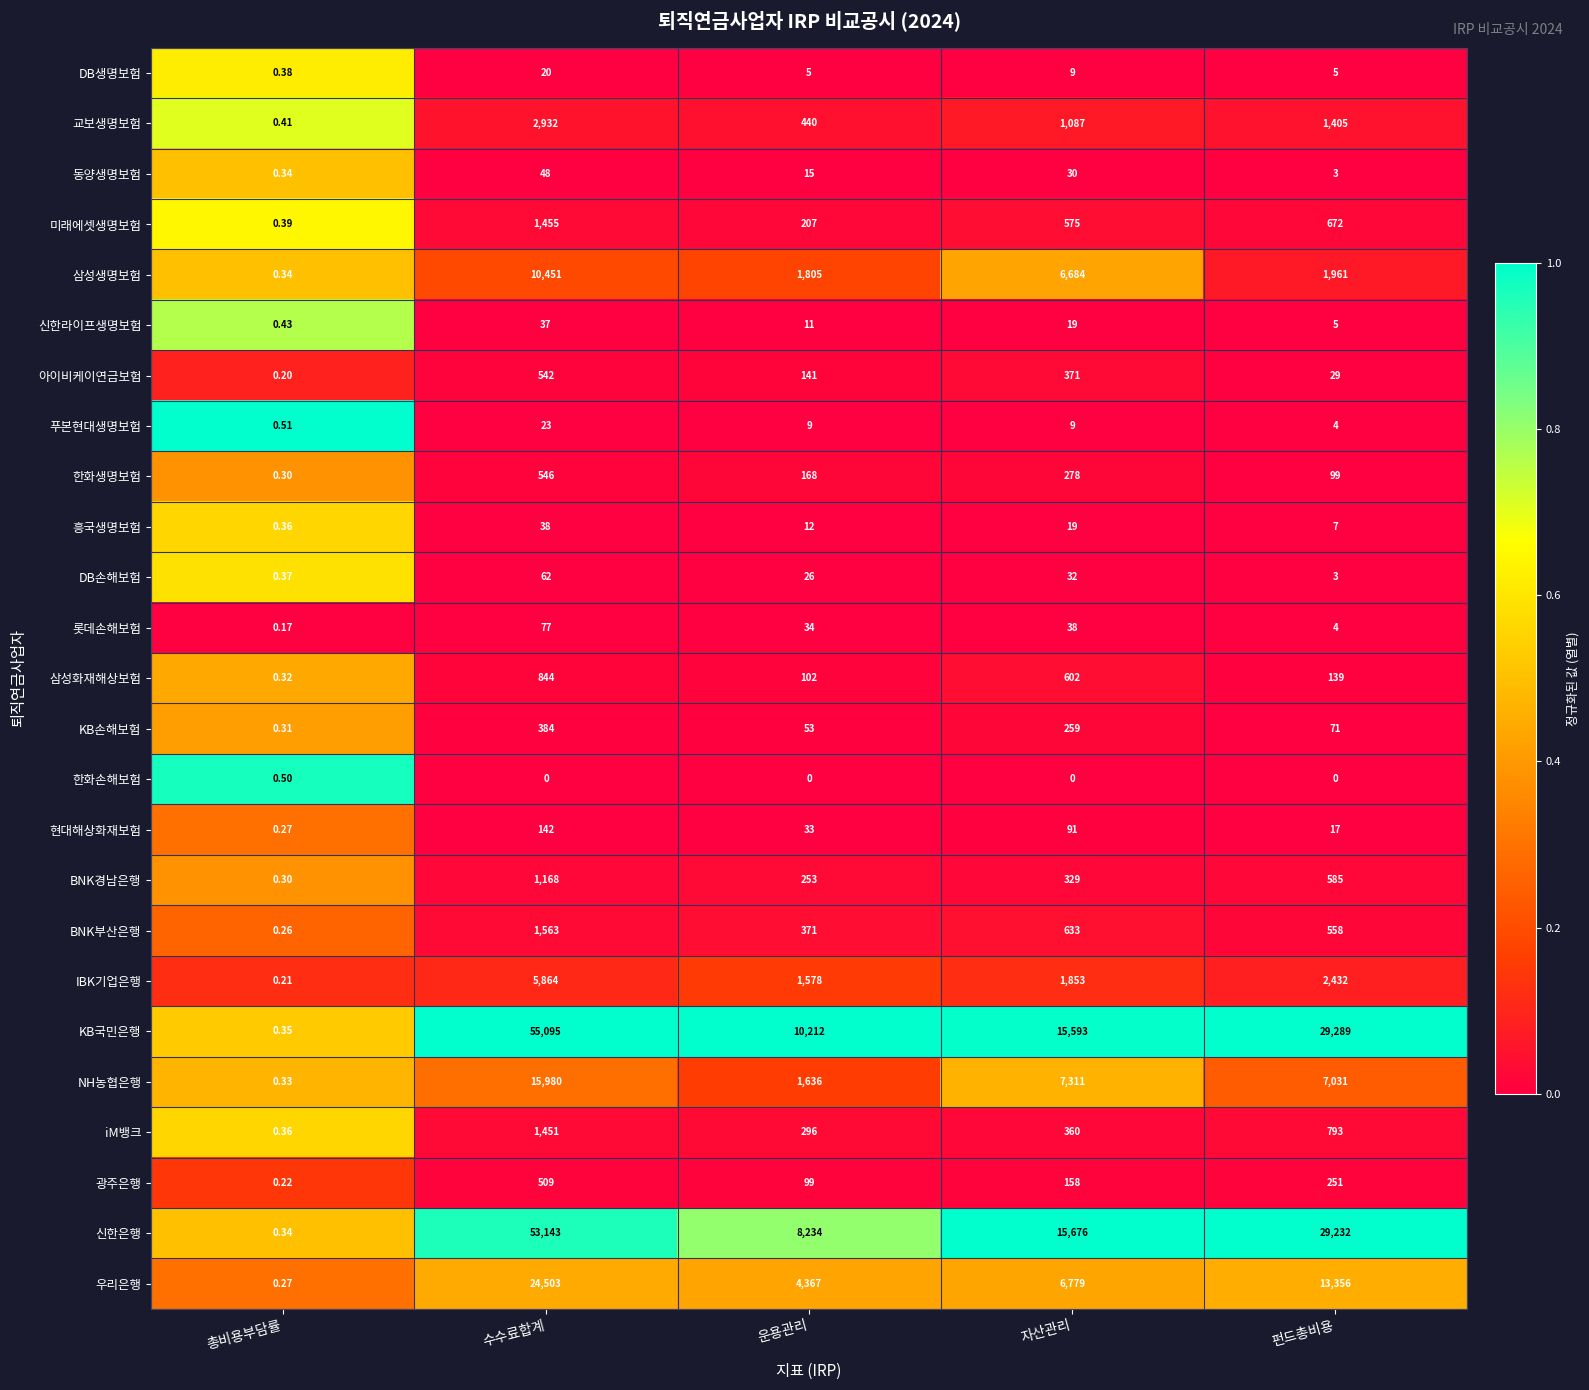

Which label corresponds to the largest value in the chart?

수수료합계